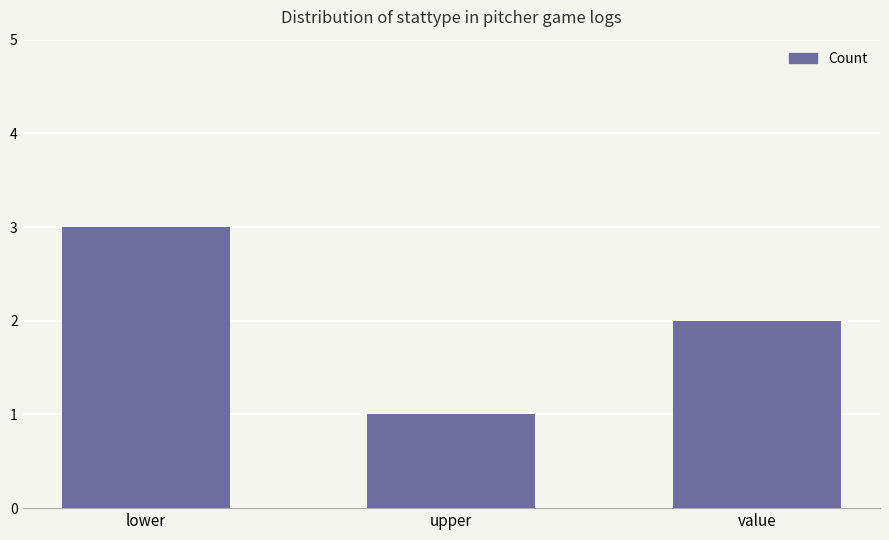

Between upper and value, which is larger?

value